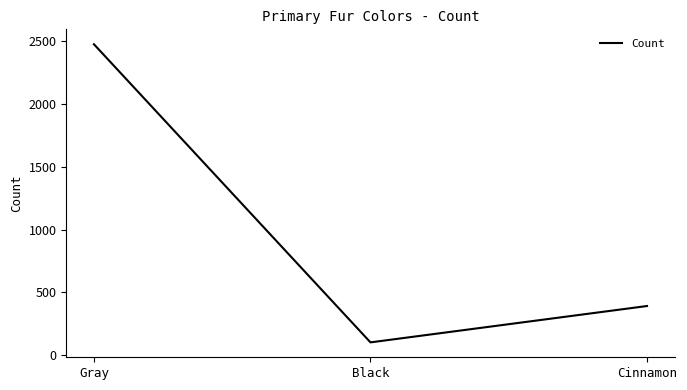

Does the chart display data point markers on the line(s)?

No